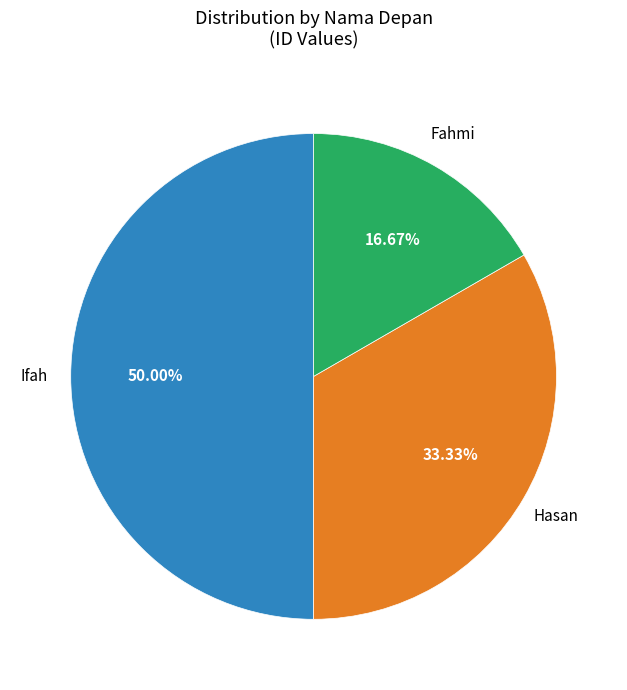

Count the number of slices in the pie.

3